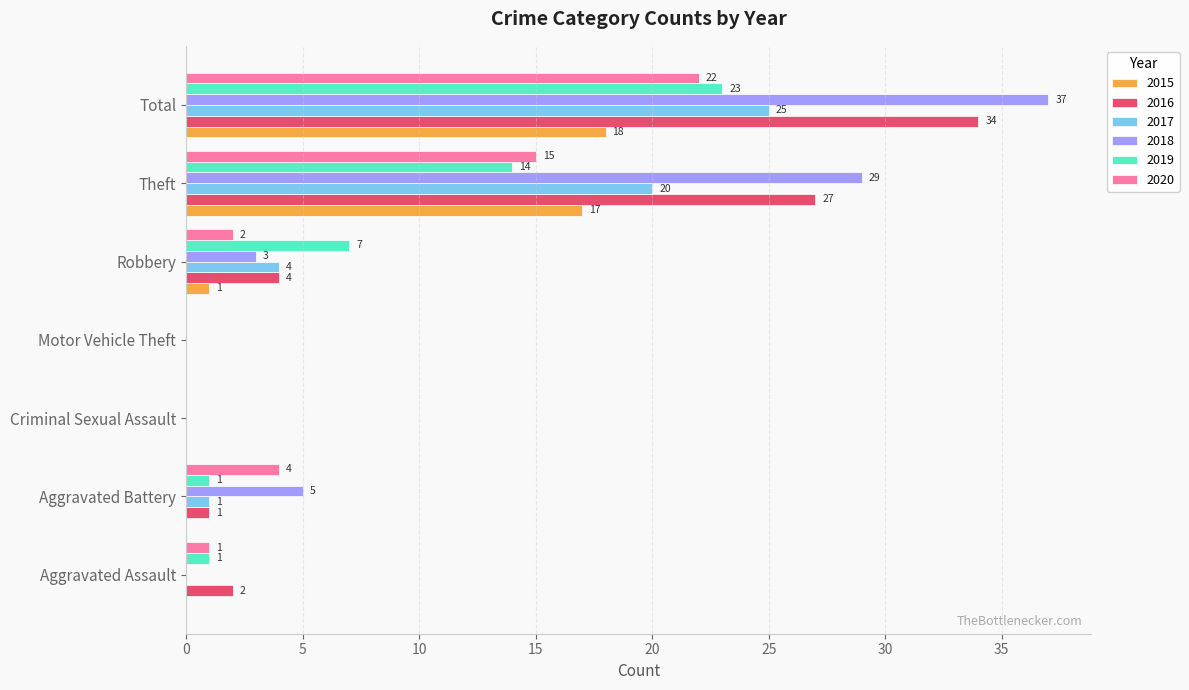

Which series has the largest total across all categories?

2018